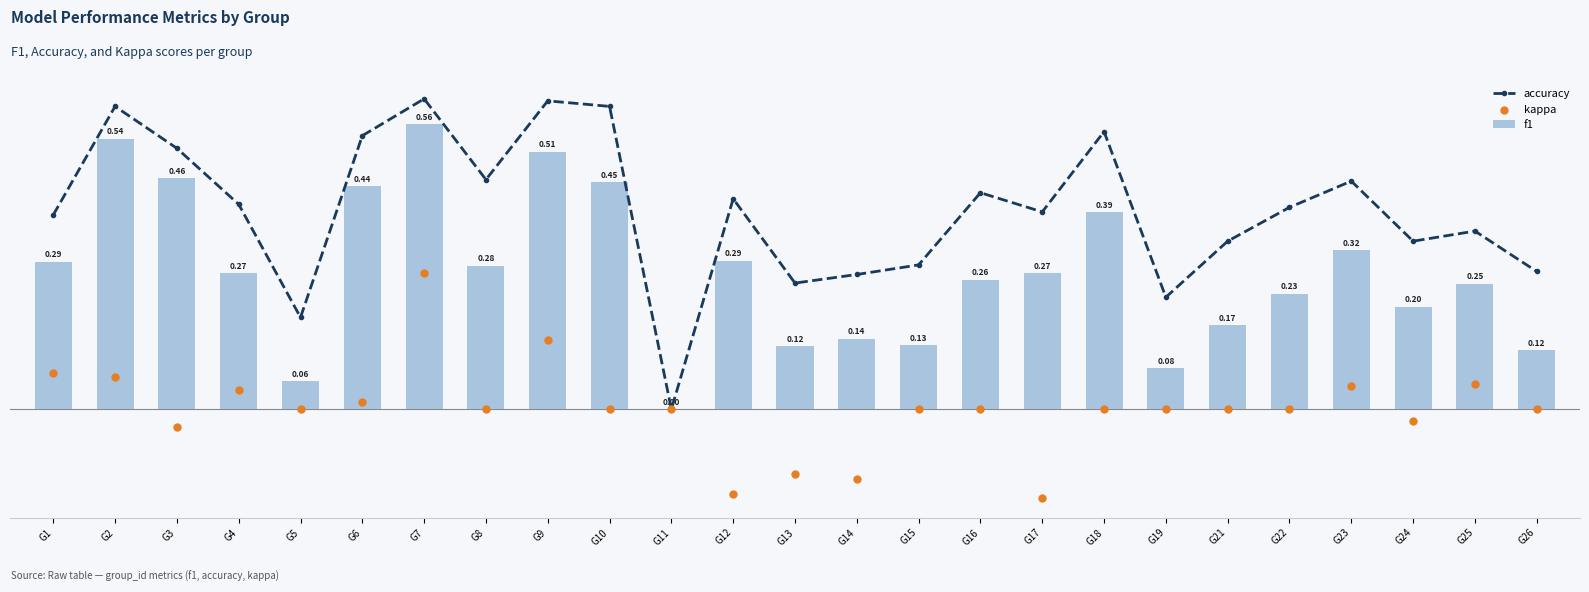

At which category is the sum across all series the highest?

G7